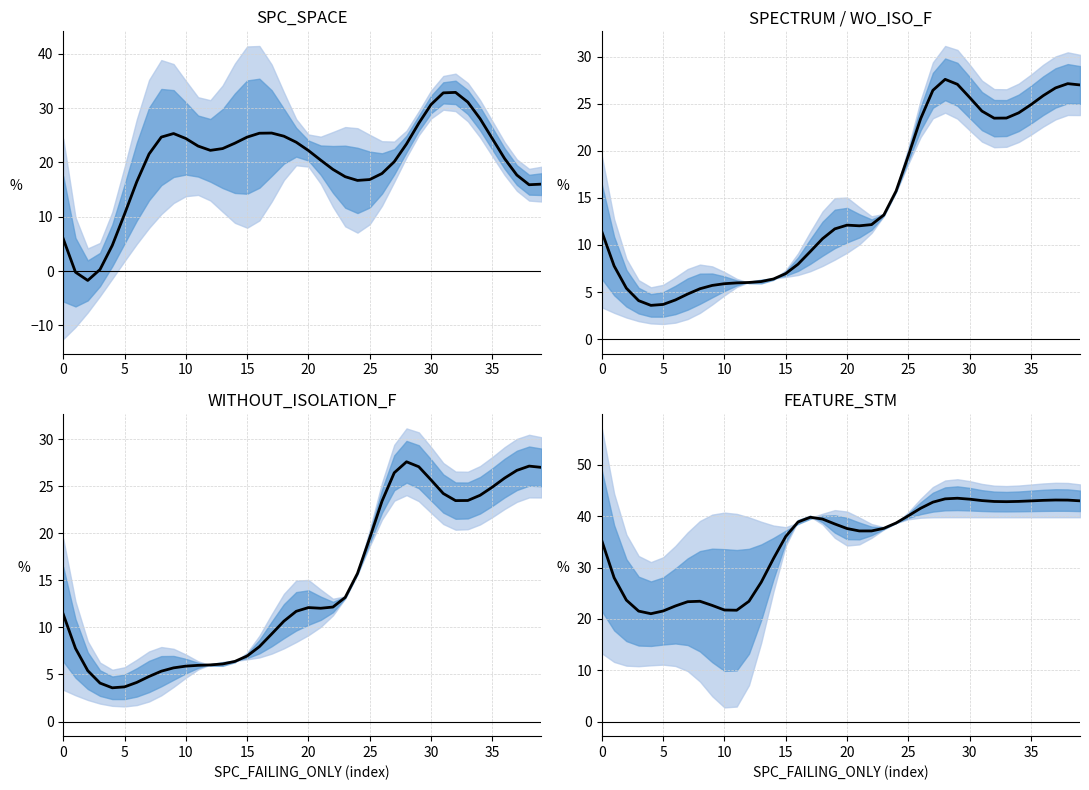

Reading right to left, what are all the values shown in this chart?

43.0	43.1	43.2	43.1	43.0	42.9	42.8	42.9	43.0	43.3	43.5	43.4	42.7	41.5	40.1	38.7	37.6	37.1	37.1	37.6	38.5	39.4	39.8	38.9	36.1	31.8	27.1	23.4	21.7	21.7	22.6	23.4	23.3	22.5	21.5	21.0	21.5	23.7	28.0	35.2